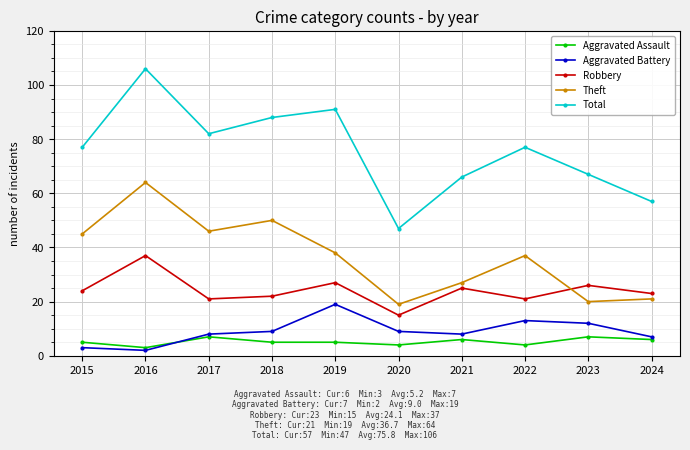

True or false: Aggravated Assault and Robbery cross at least once.

False